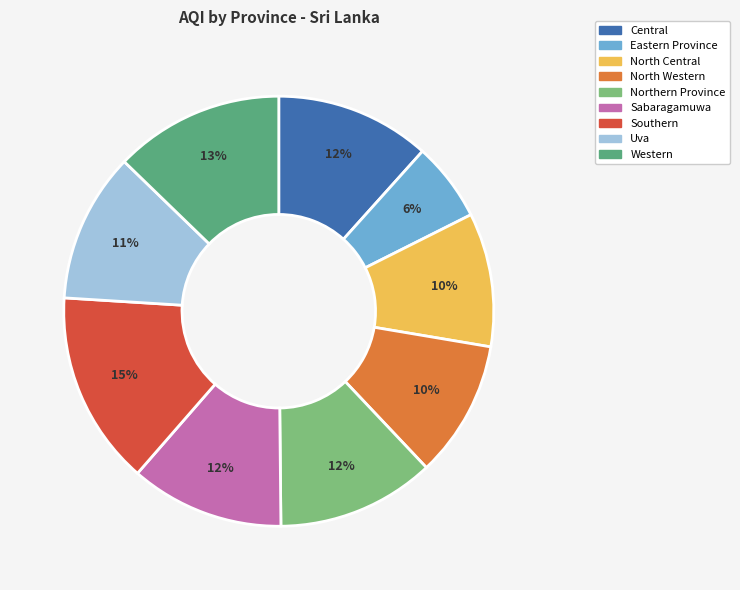

What is the smallest slice in the pie chart?

Eastern Province